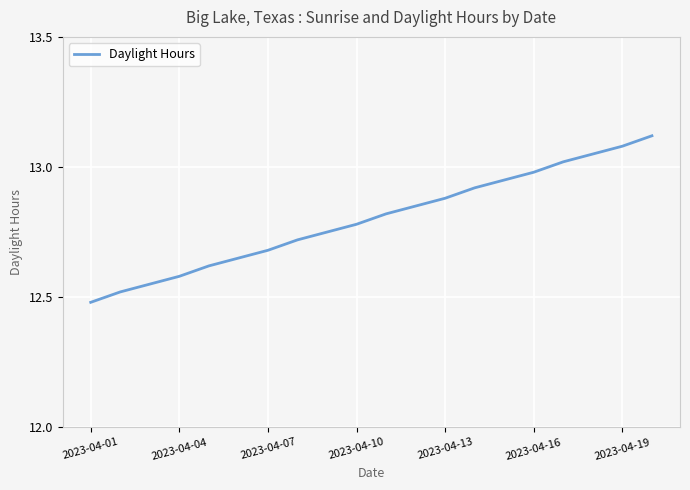

What is the difference between the maximum and minimum values?

0.6